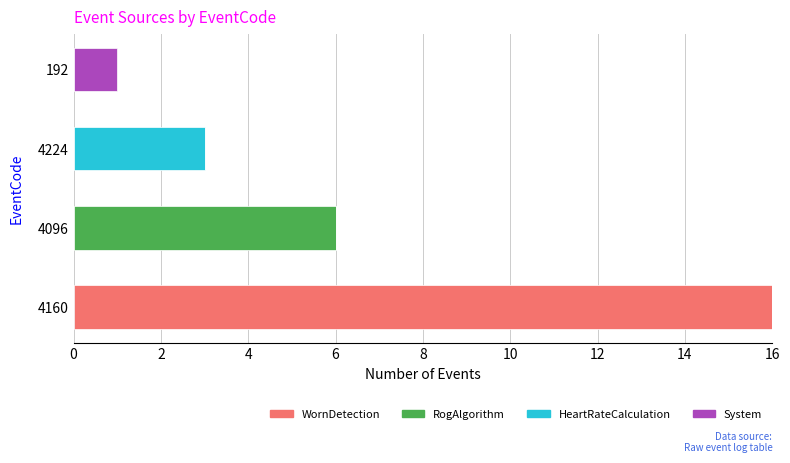

What is the total value across all series at 4224?

3